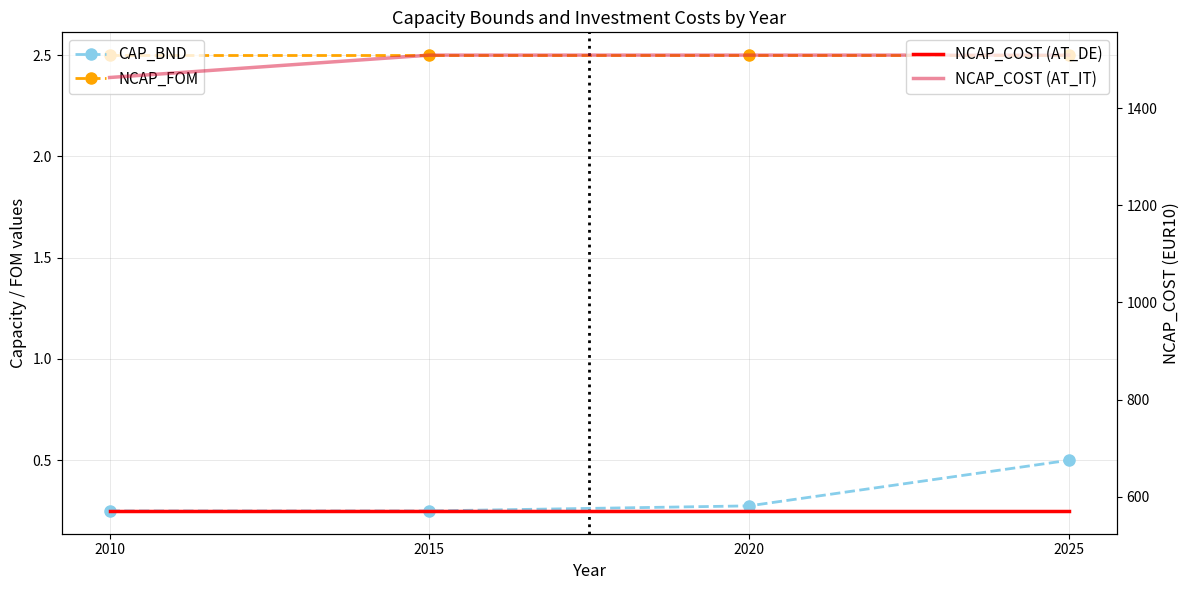

What is the value of the NCAP_COST (AT_IT) point at the 2nd from the left?

1509.6